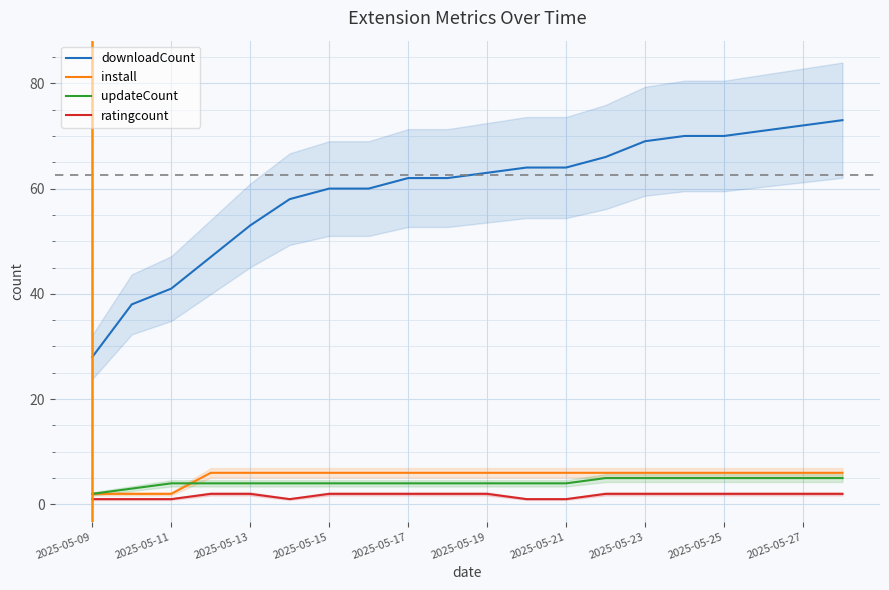

Where does the downloadCount series first go above 63?

11